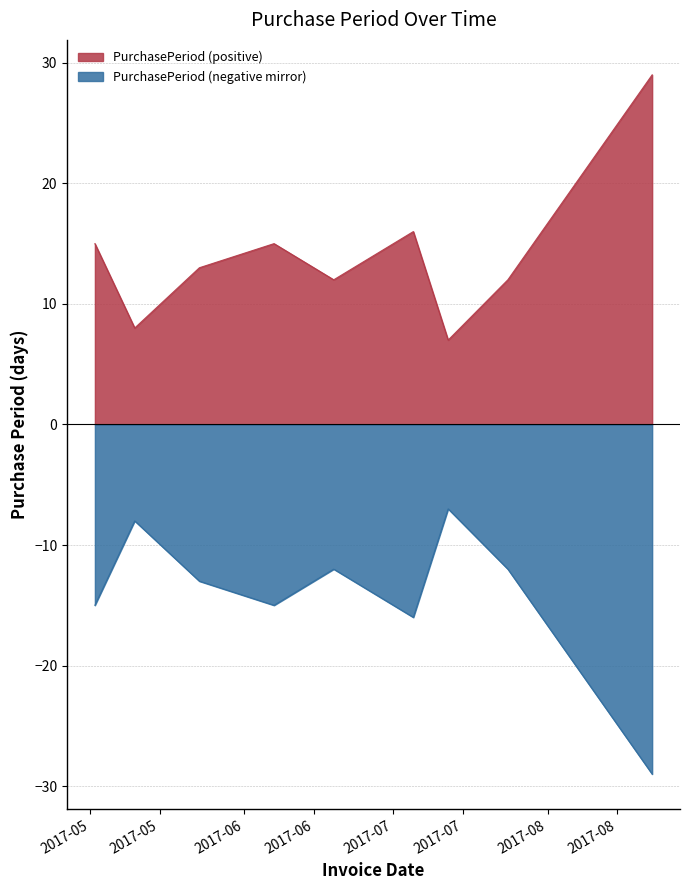

How many data points are above 13?

4